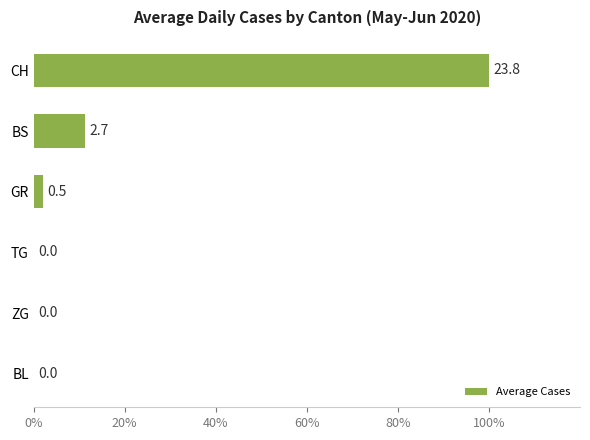

What is the average value?

18.9